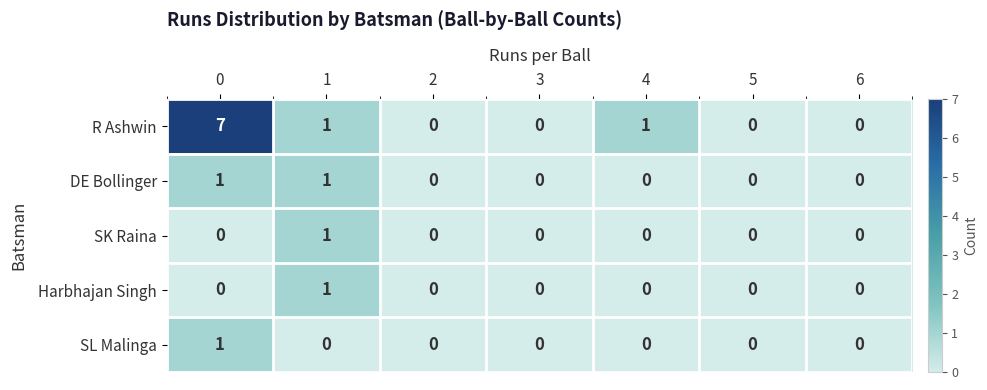

Which series has the largest total across all categories?

R Ashwin